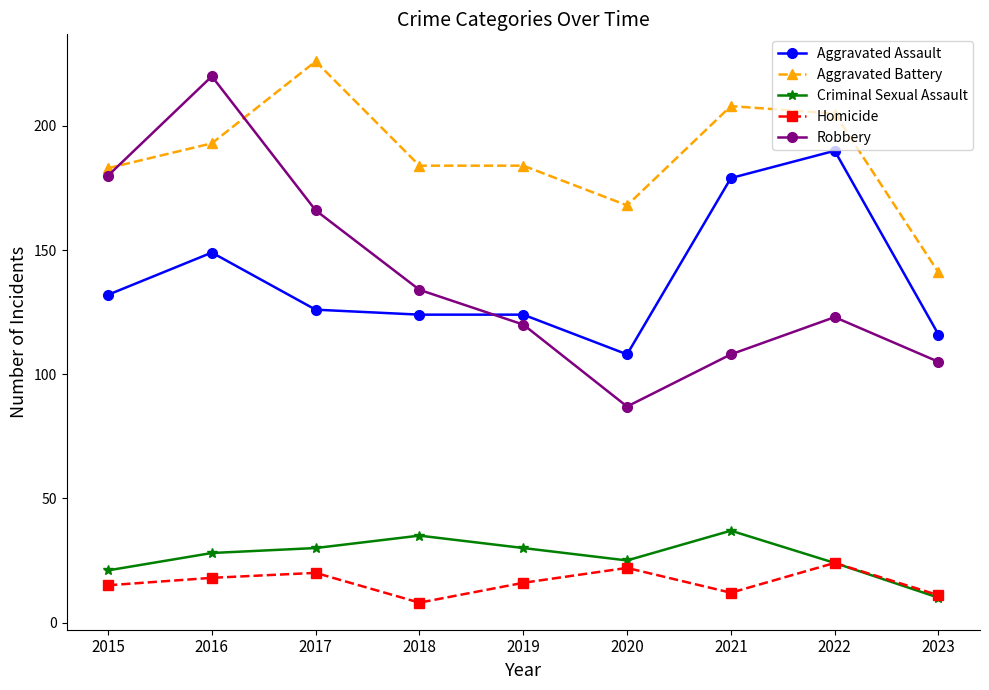

Where does the Homicide series first go above 16?

2016